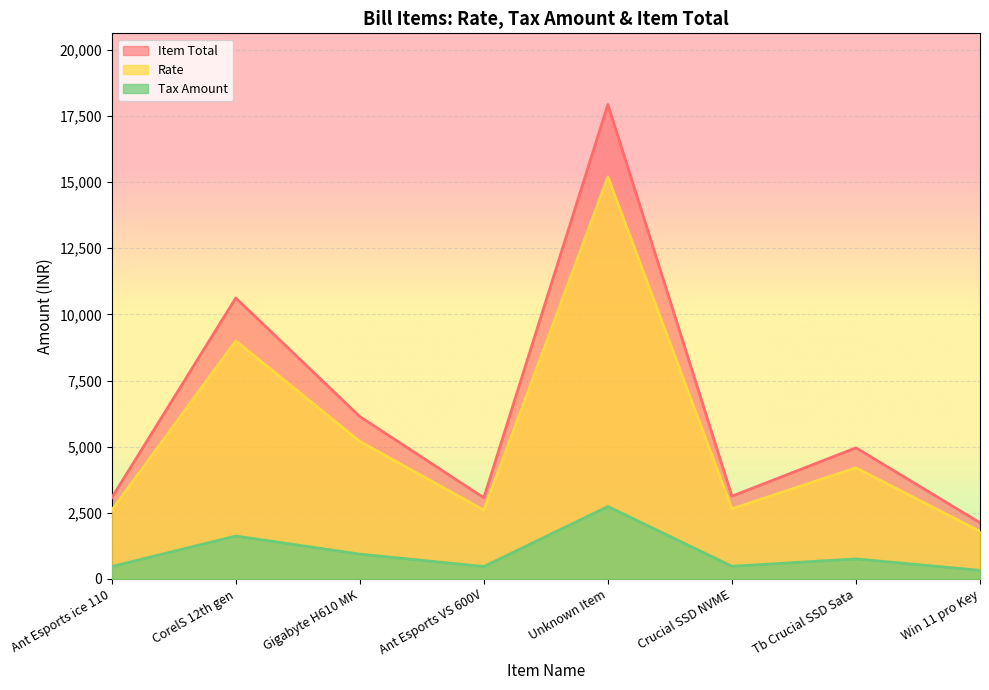

How many categories are shown in the chart?

8